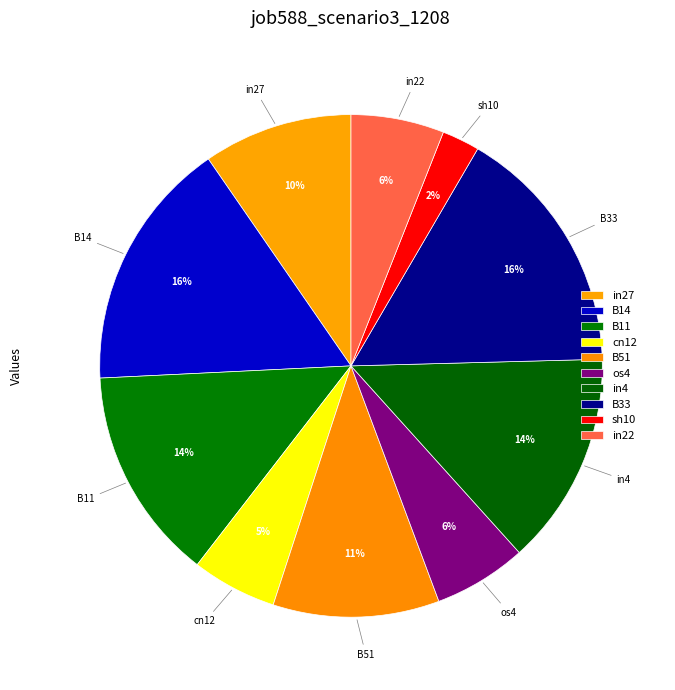

Is it true that sh10 is 1% of the pie?

False